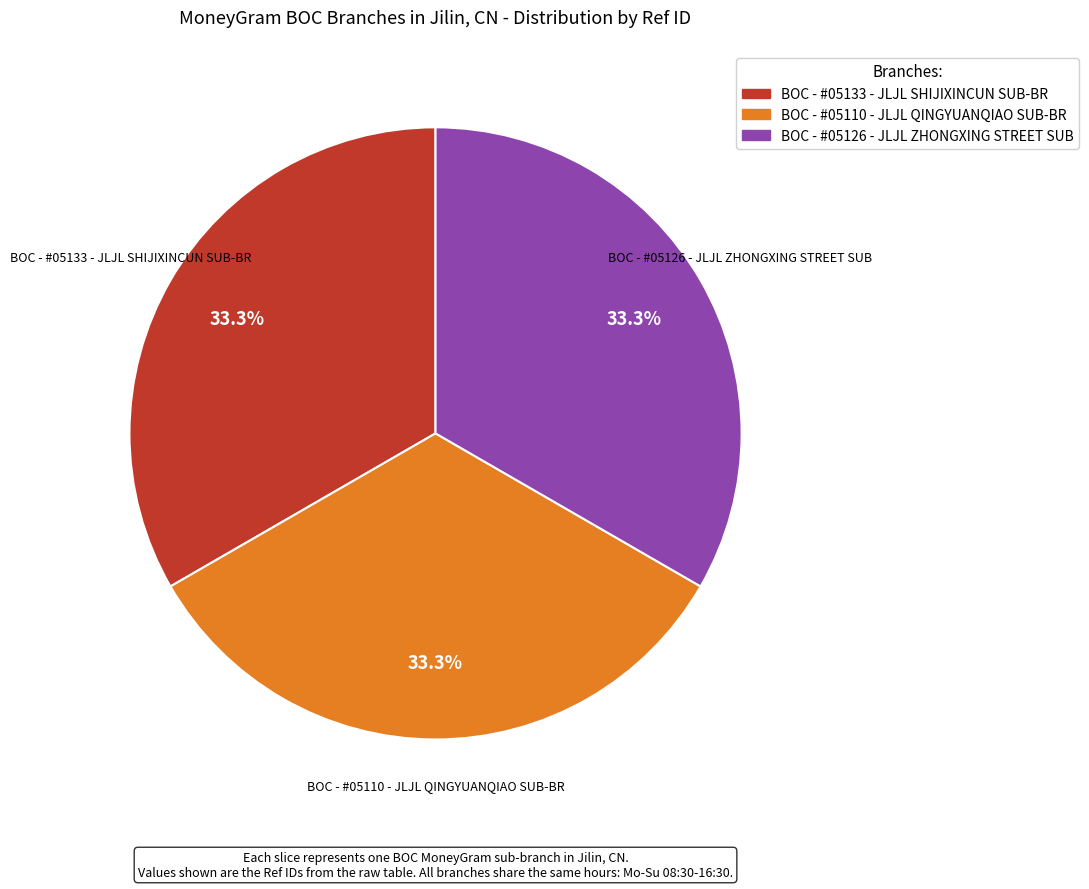

Approximately how many times larger is the value at BOC - #05126 - JLJL ZHONGXING STREET SUB compared to BOC - #05133 - JLJL SHIJIXINCUN SUB-BR?

1.0